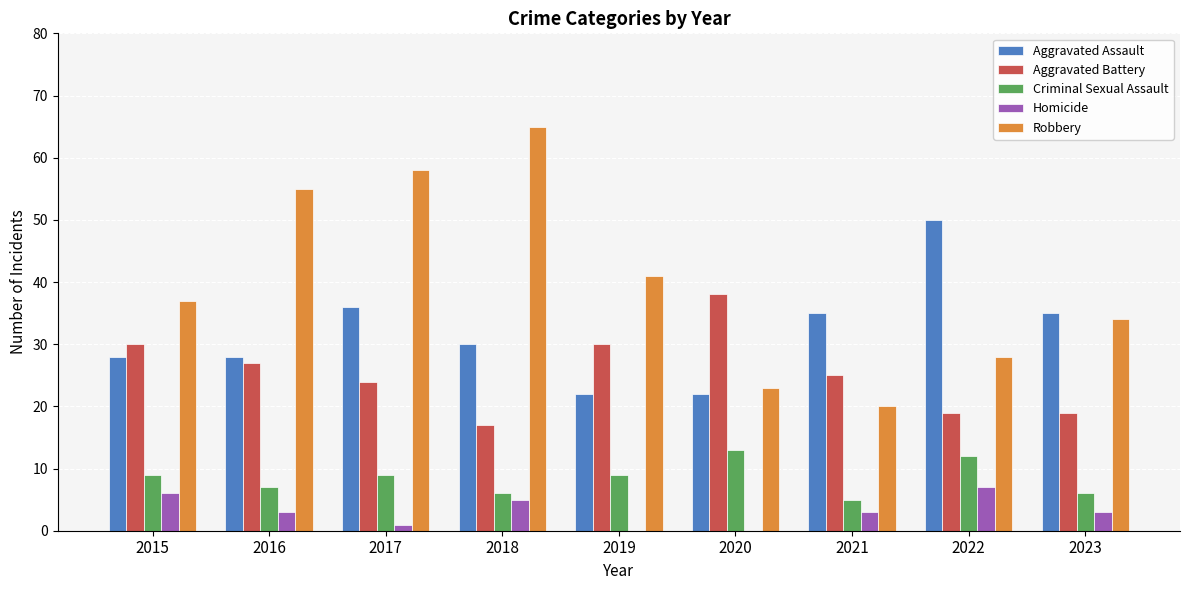

What is the greatest value displayed?

65